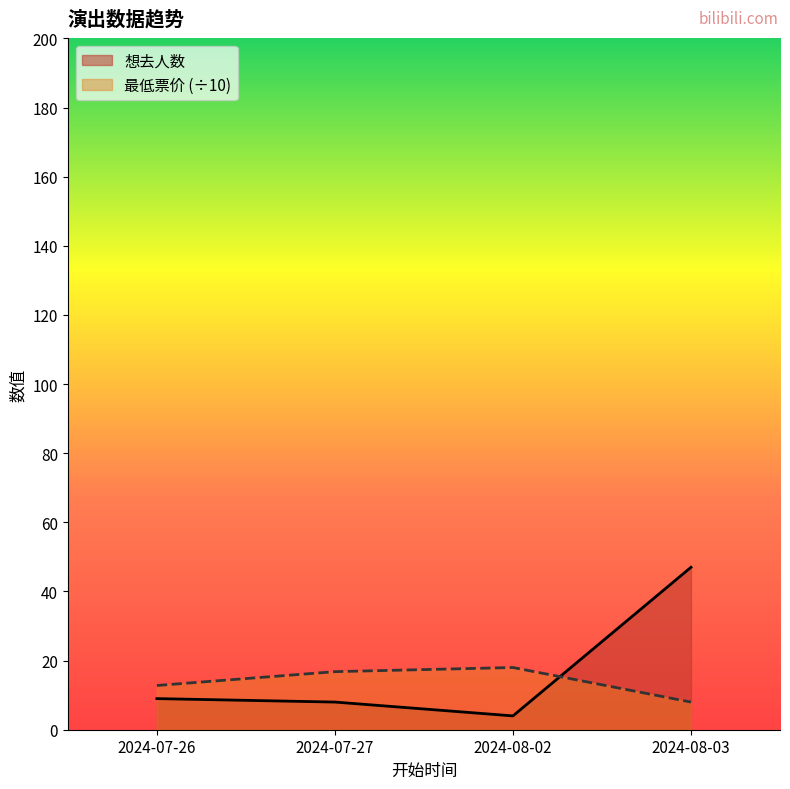

Reading right to left, what are all the values shown in this chart?

想去人数: 47.0	4.0	8.0	9.0
最低票价: 8.0	18.0	16.8	12.8